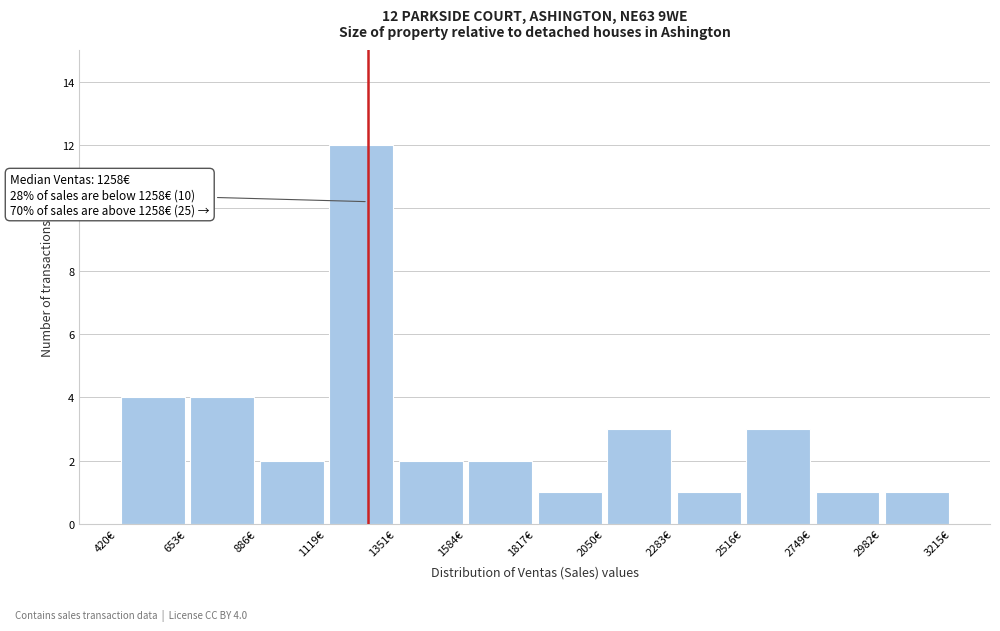

Over which range of the x-axis is the bar tallest?

1100 to 1350